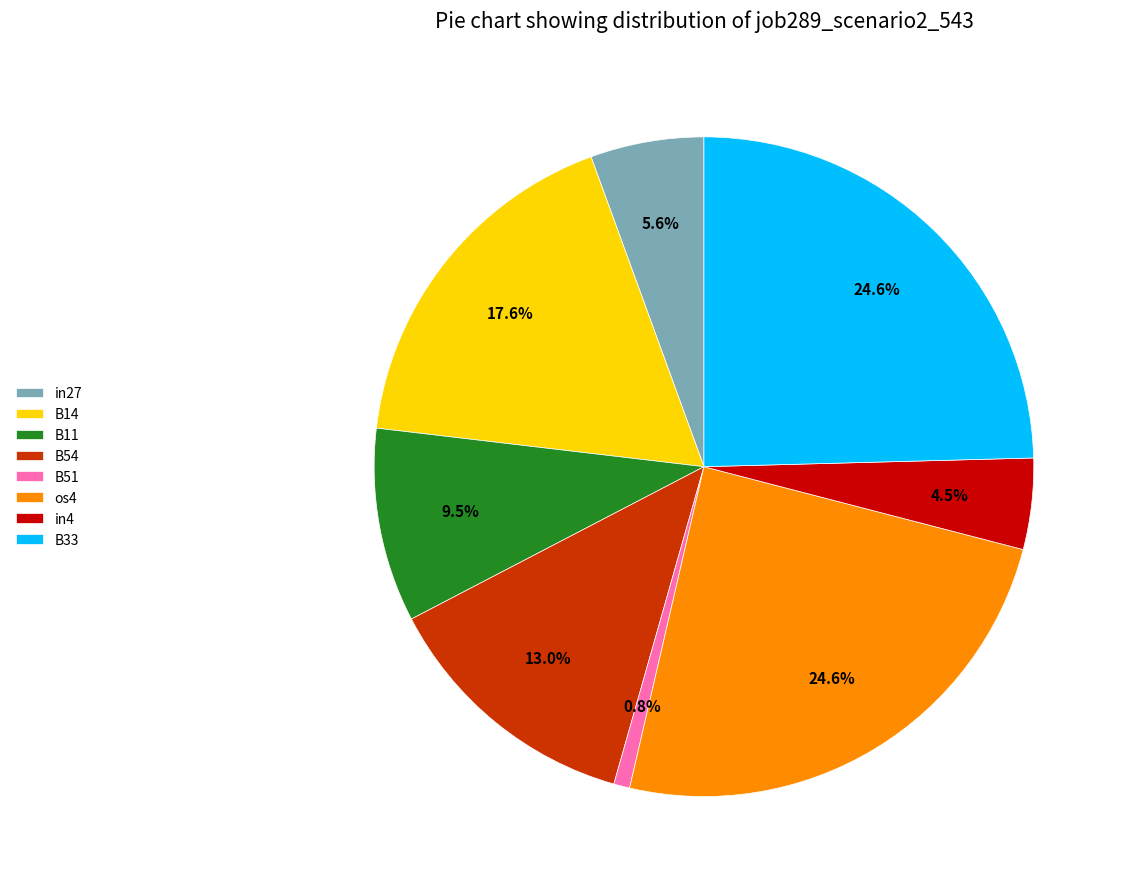

Is it true that B54 is 13% of the pie?

True